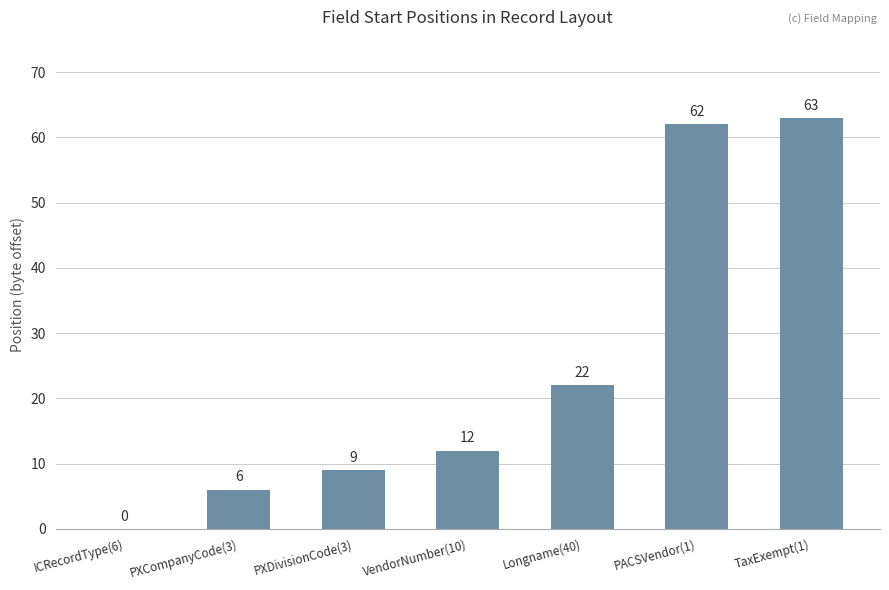

What is the sum of all values?

174